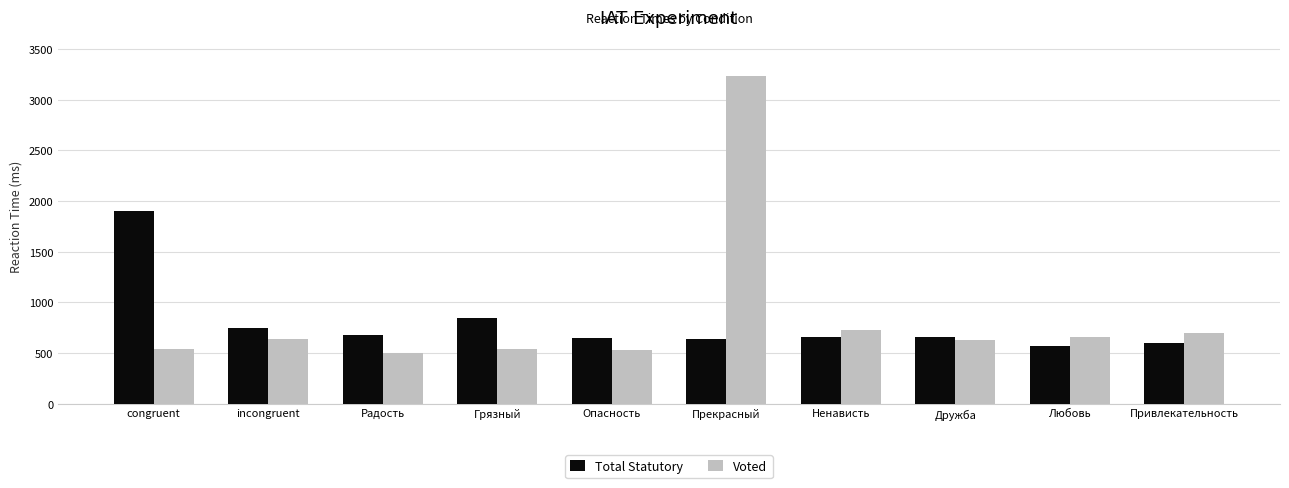

What is the approximate value of Voted at Ненависть?

727